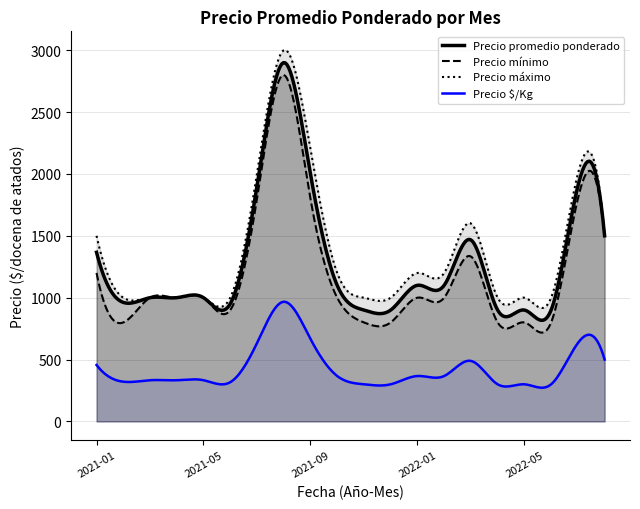

What is the label of the 7th point from the left?

2021-07